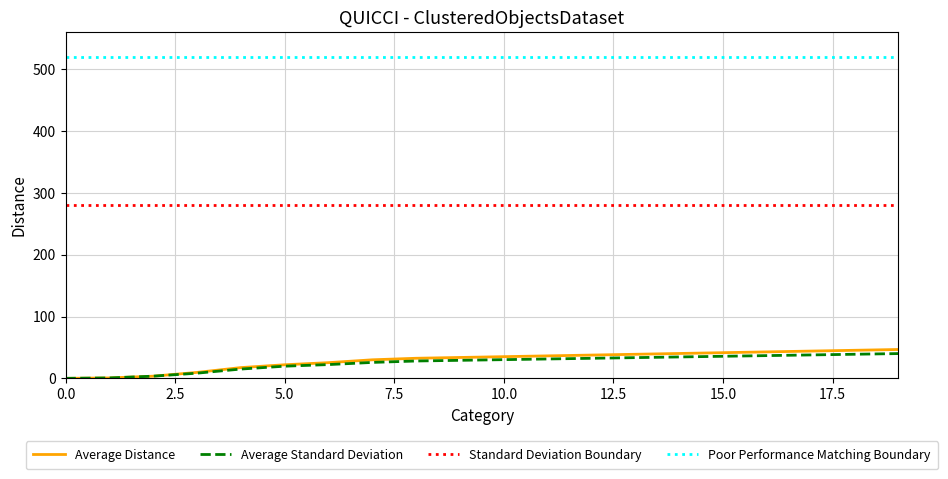

True or false: Poor Performance Matching Boundary and Standard Deviation Boundary intersect in this chart.

False